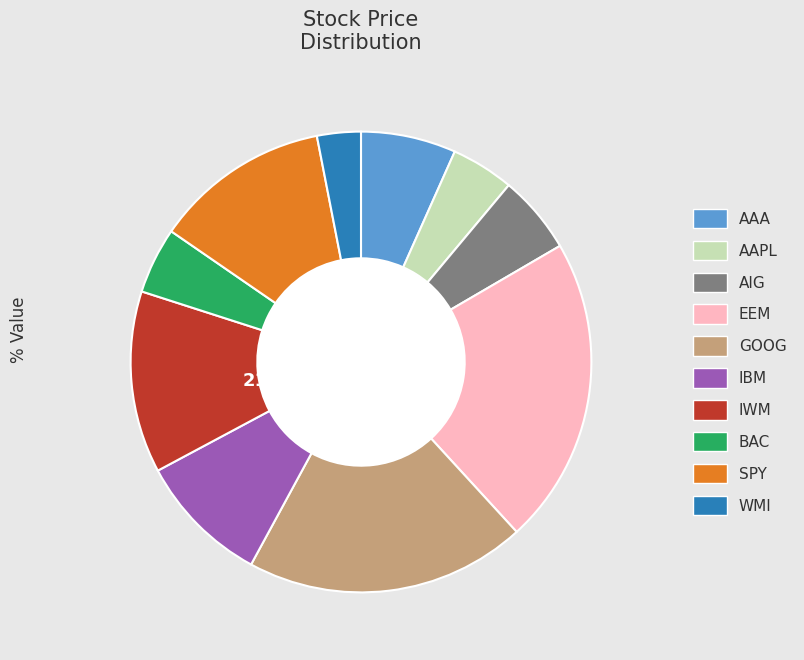

Does IBM represent more than half of the total?

No